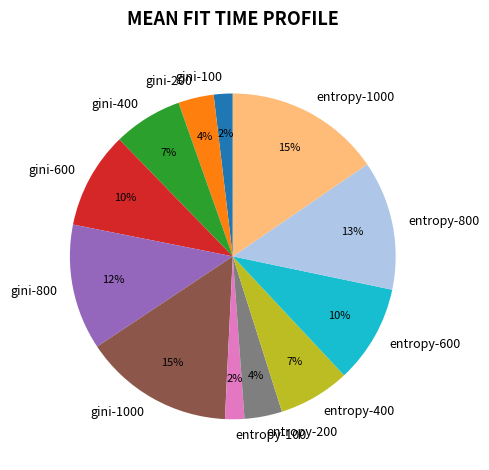

How many slices are in this pie chart?

12